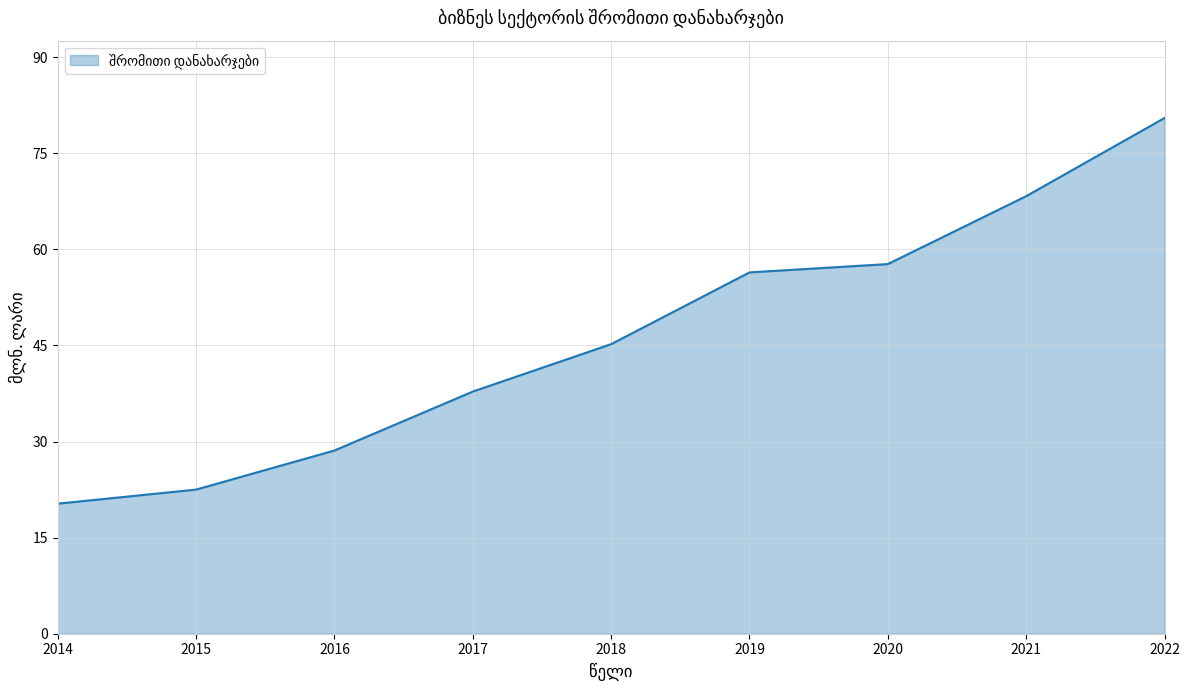

What is the change in value from 2015 to 2018?

+22.7